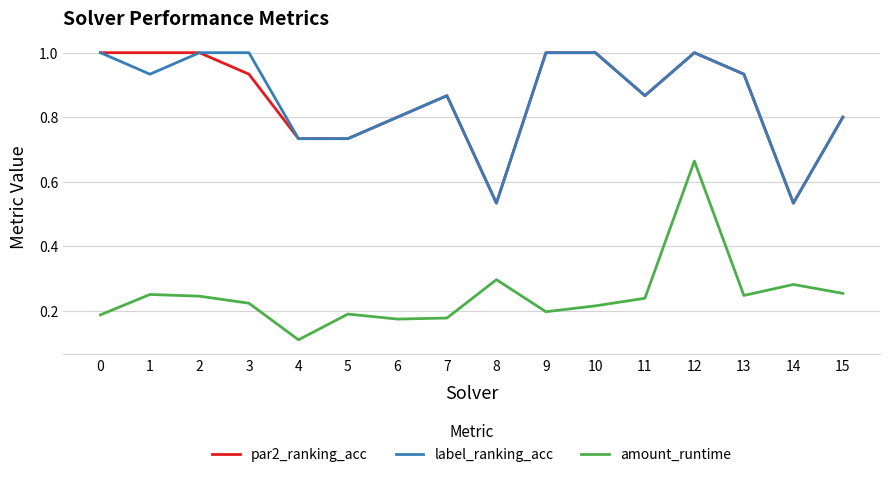

True or false: par2_ranking_acc has a value of 1.0 at 4.

False